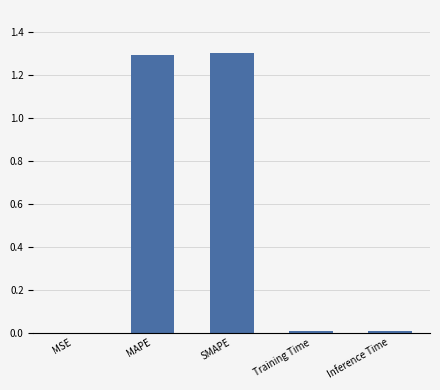

What is the sum of all values?

2.6